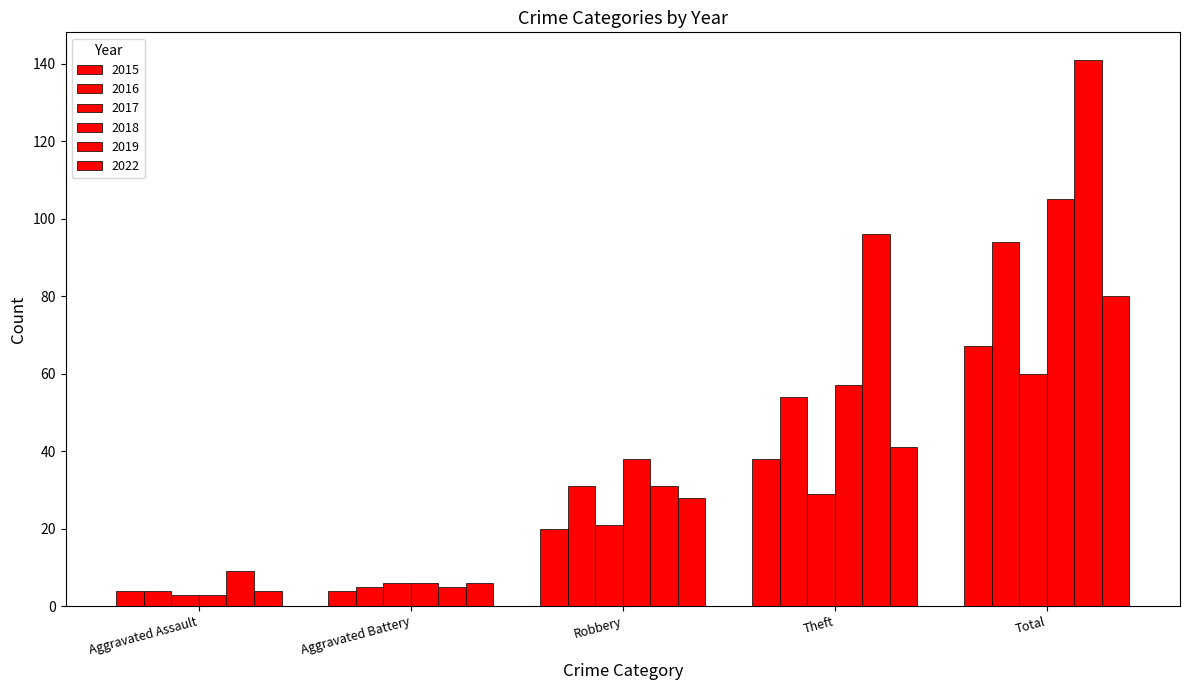

The value of 2022 at Aggravated Assault is 4. True or false?

True